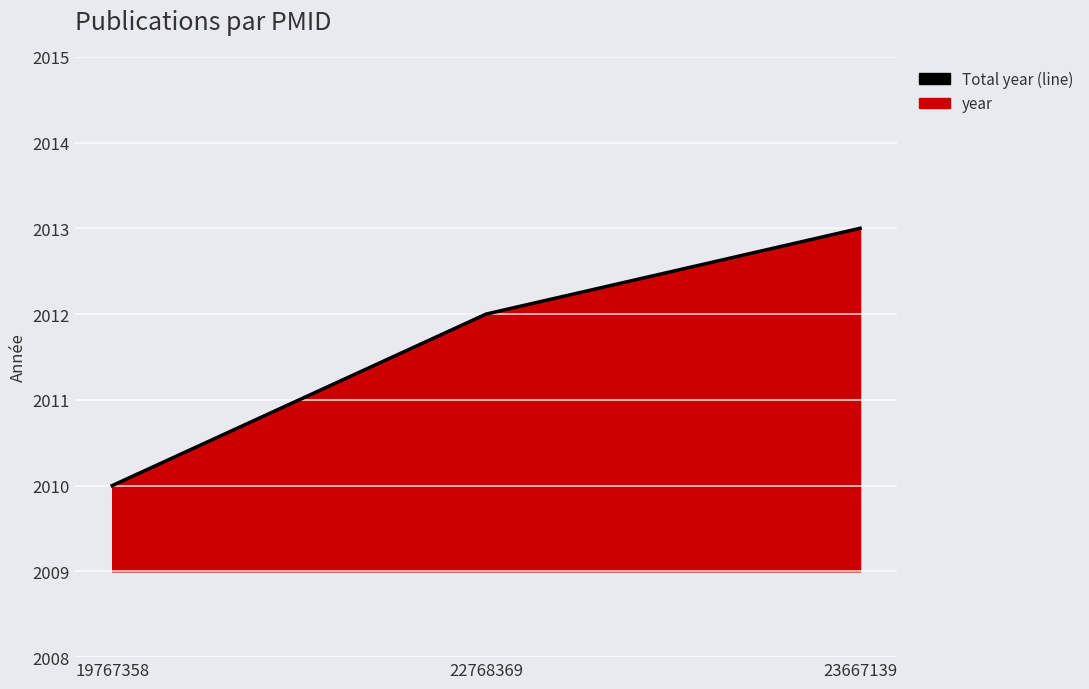

Reading left to right, extract all data points from this chart.

19767358=2010	22768369=2012	23667139=2013